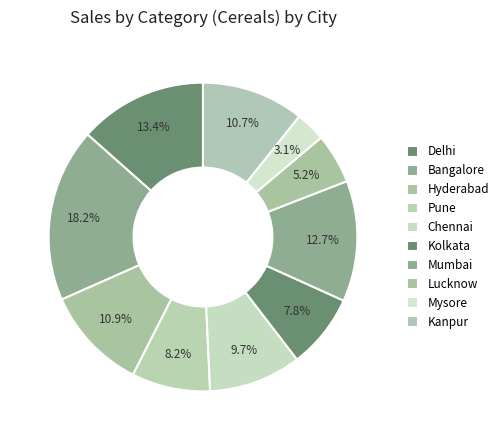

How many slices are in this pie chart?

10